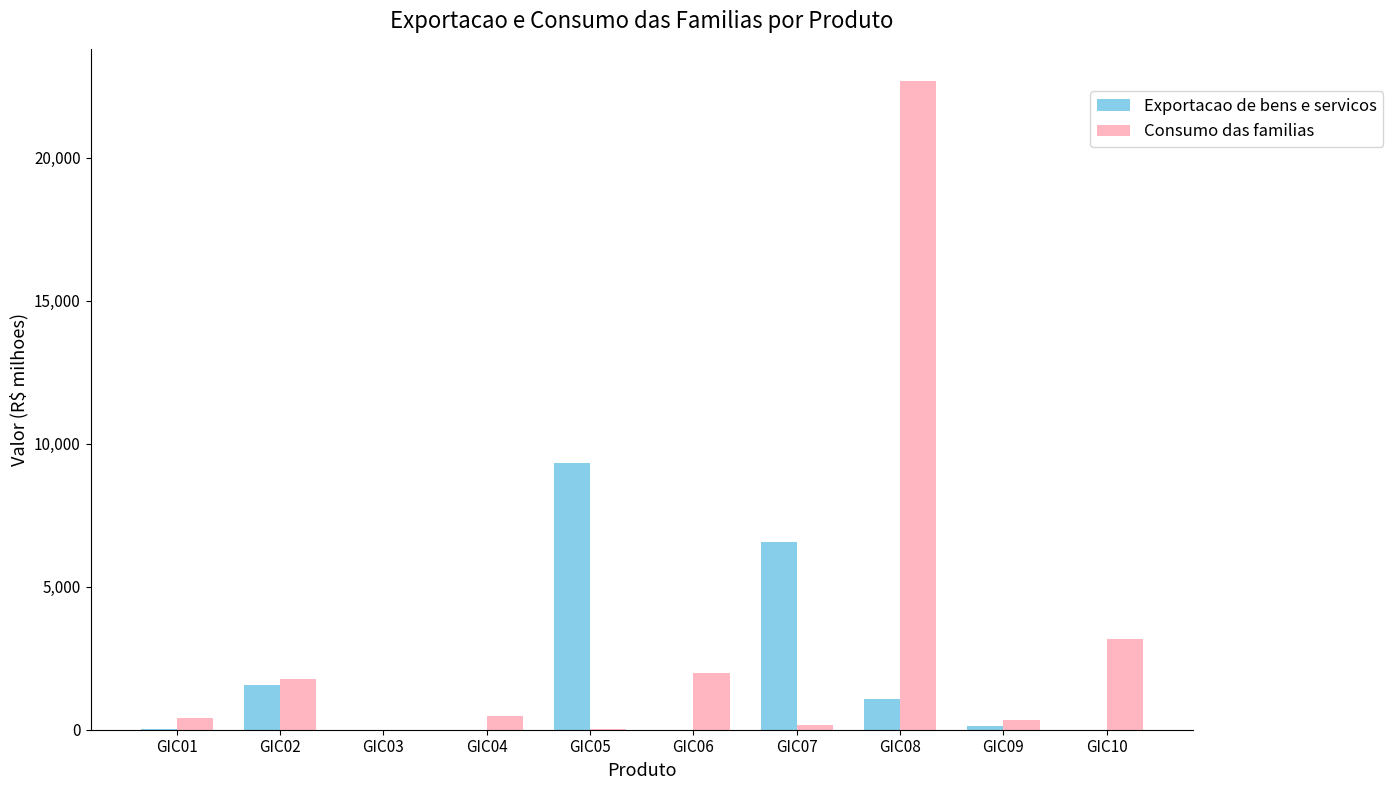

Does the chart contain stacked bars?

No